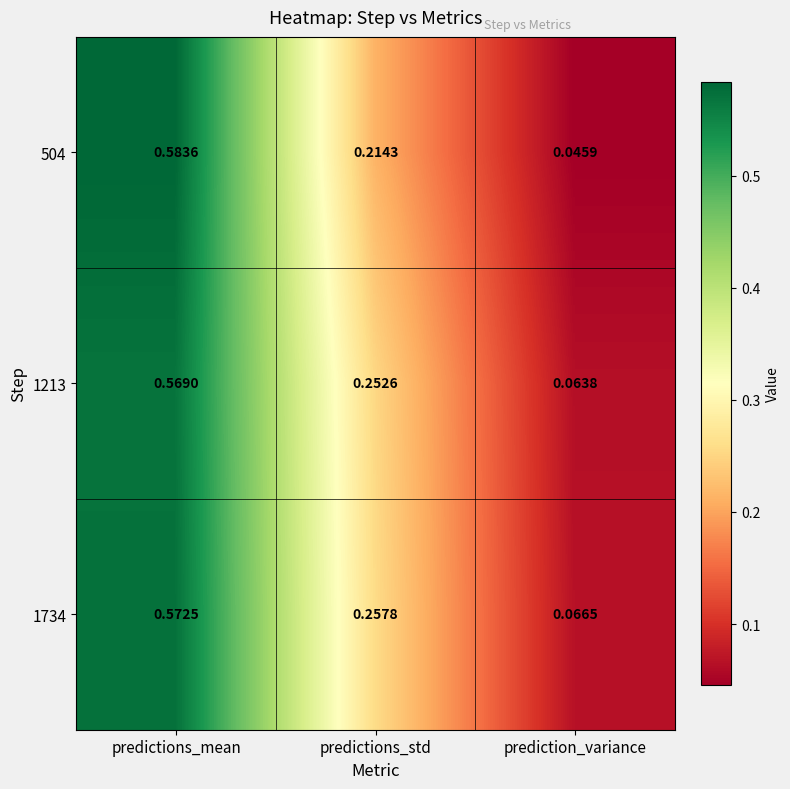

List the labels in order of 1213 value, smallest first.

prediction_variance, predictions_std, predictions_mean